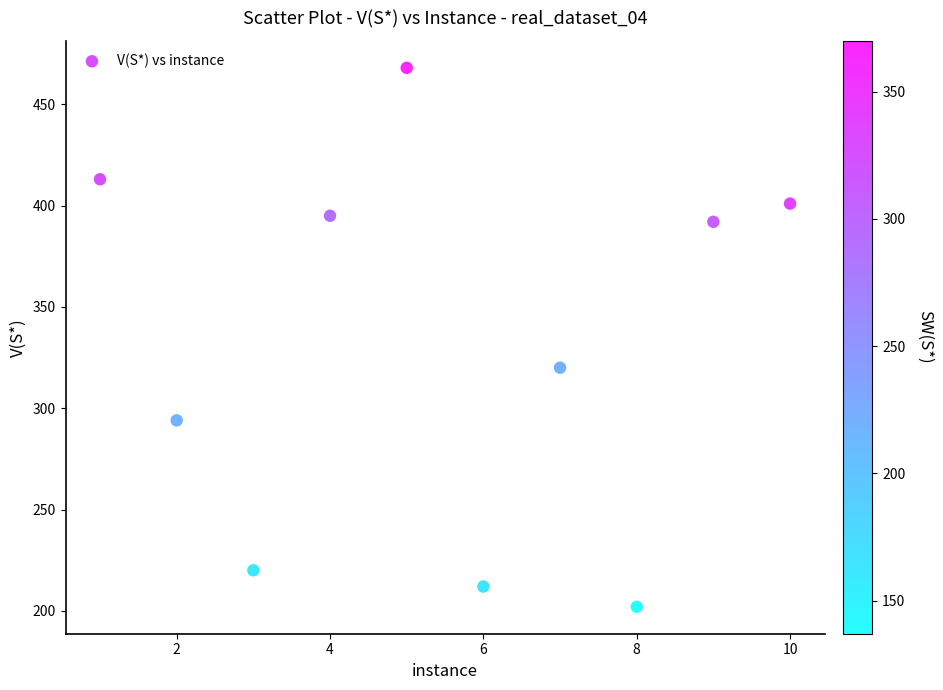

What Y value in the scatter plot is closest to 335?

320